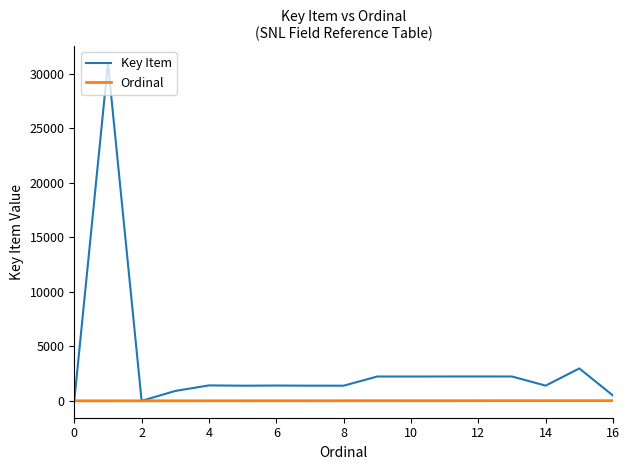

List the series in order of their peak value, highest first.

Key Item, Ordinal